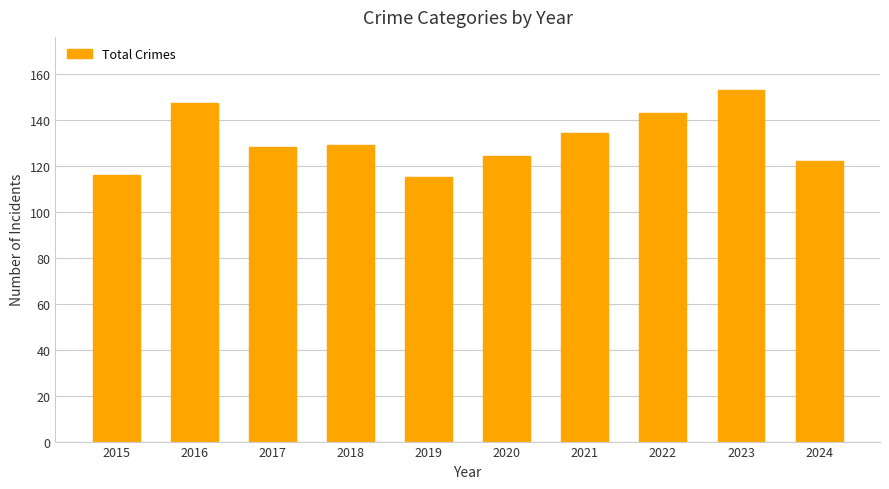

How many data points does each series have?

10